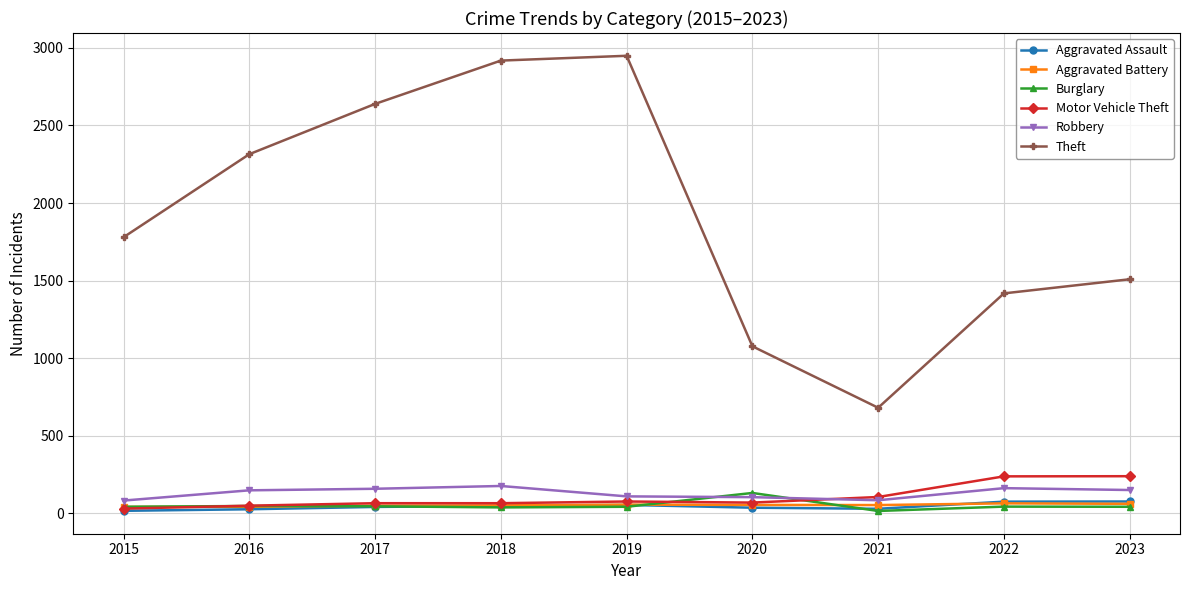

At which label does Burglary reach its peak?

2020